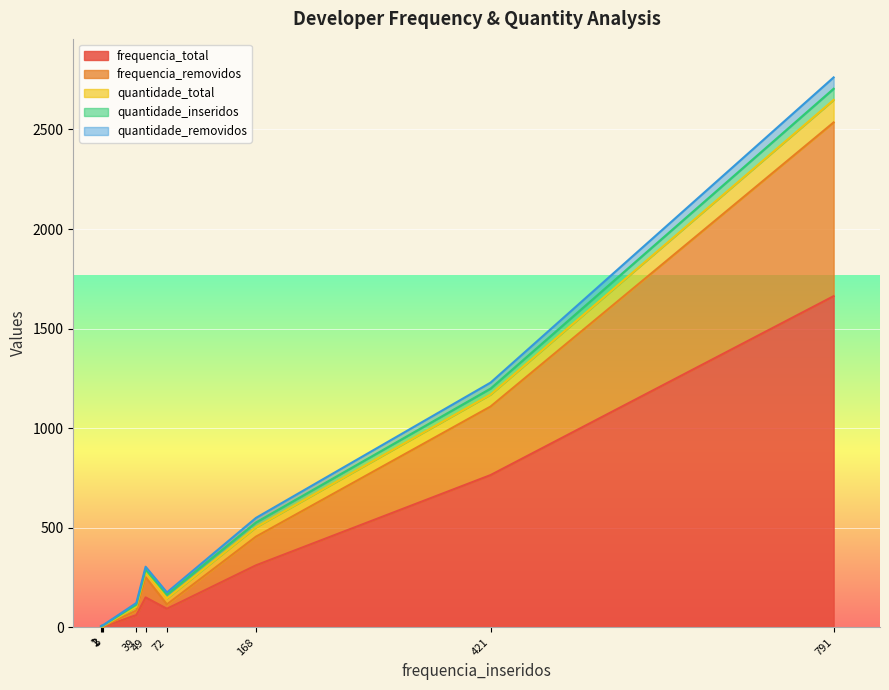

What is the maximum value shown in the chart?

1663